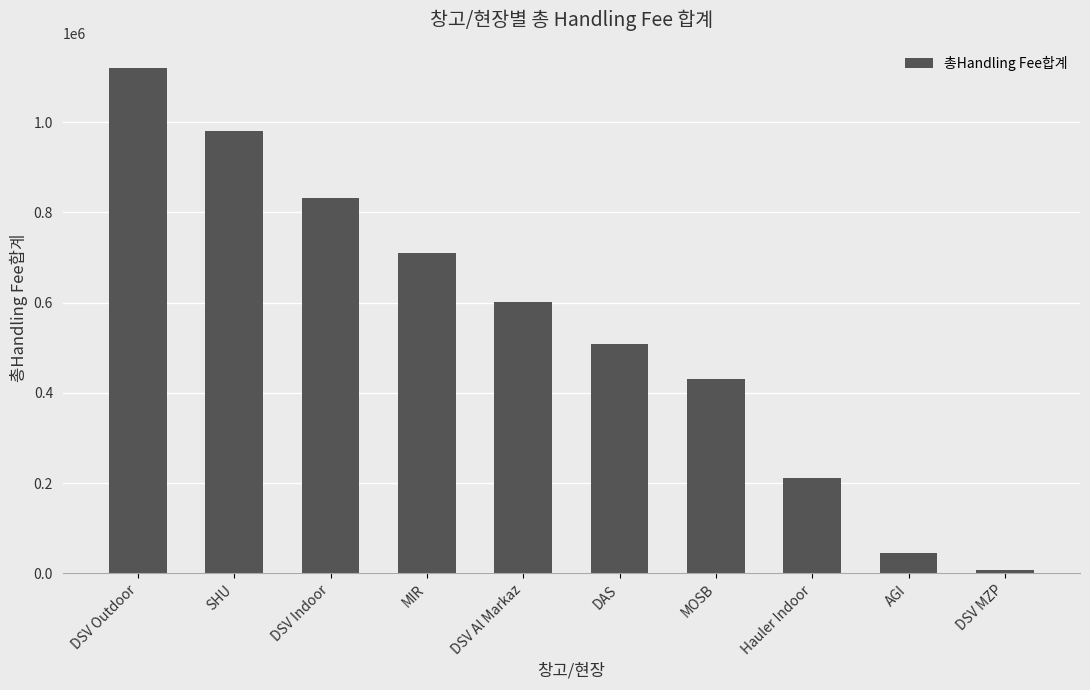

What is the sum of the values at DSV Outdoor and DAS?

1628187.5